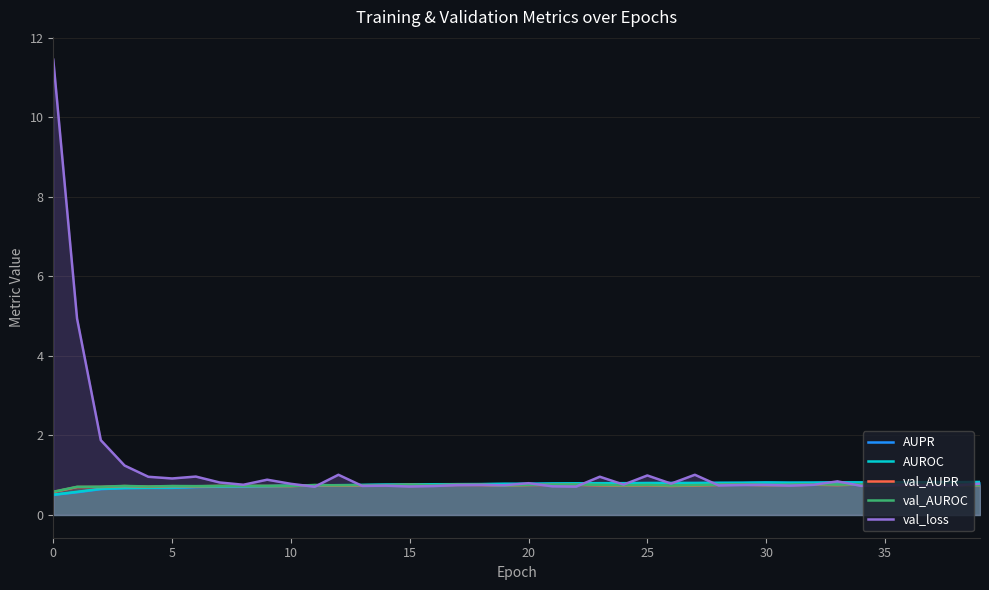

True or false: val_AUROC and AUROC cross at least once.

True